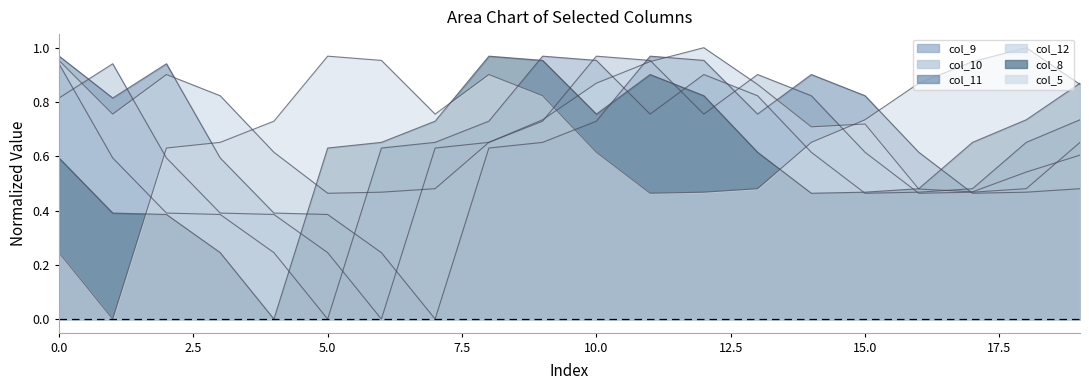

True or false: col_10 has a value of 0.3 at 11.

False